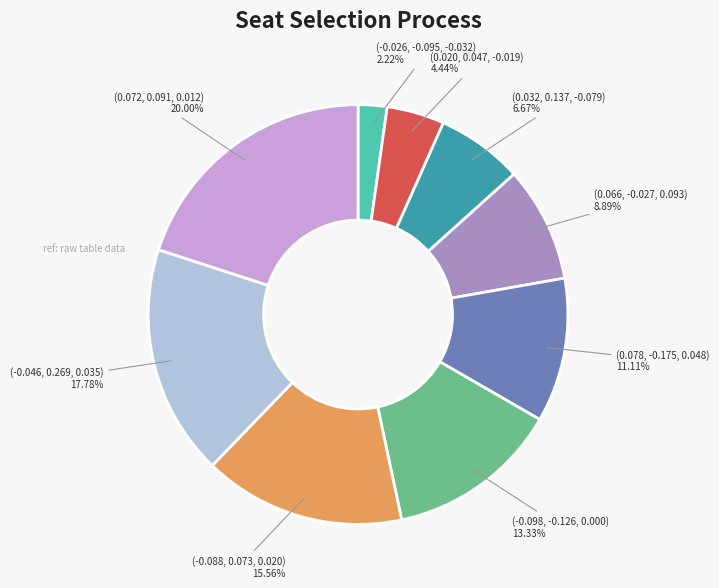

Which category has the biggest portion of the pie?

(0.072, 0.091, 0.012)